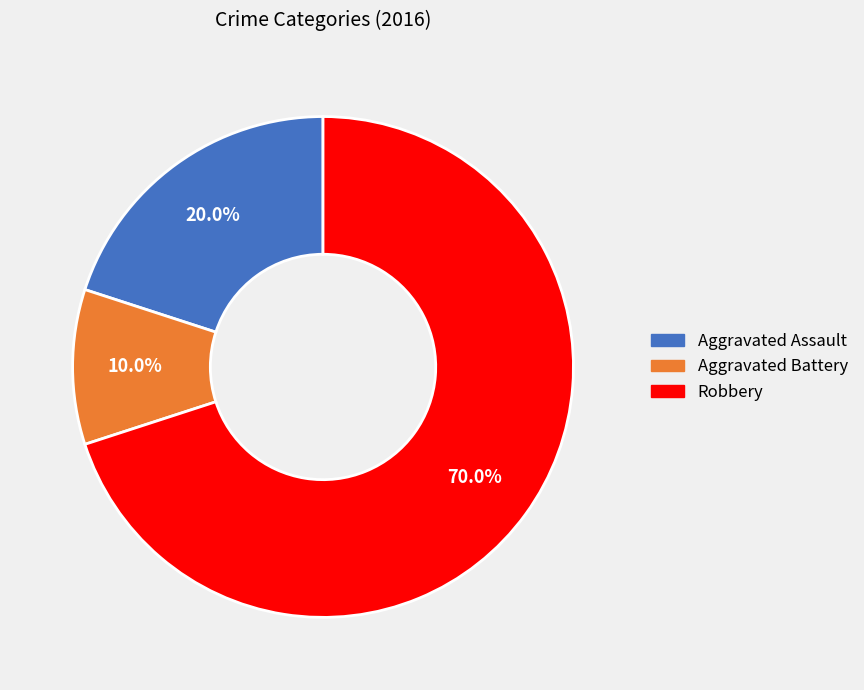

To the nearest percent, what is the difference between the largest and smallest slice percentages?

60%